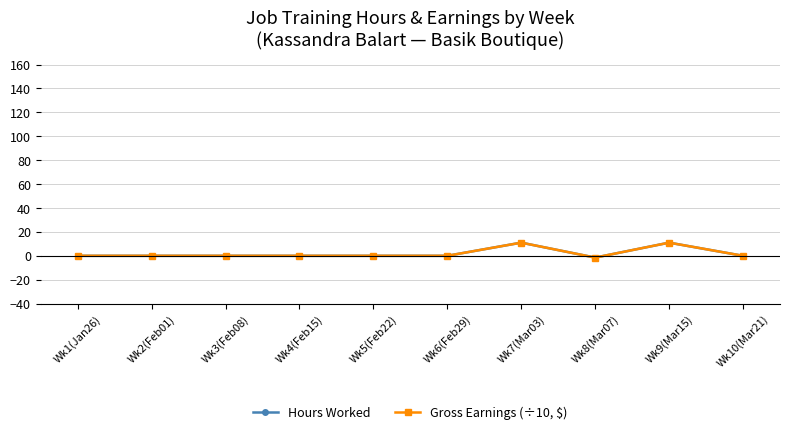

What is the value of the Hours Worked point at the 9th from the left?

11.0